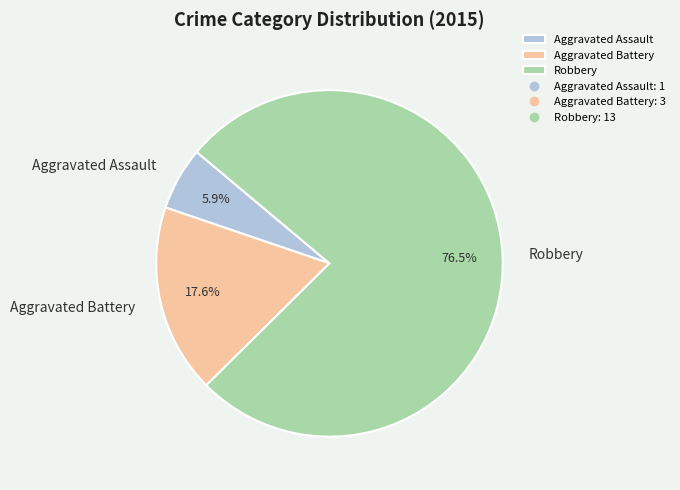

To the nearest percent, what is the combined percentage of Aggravated Battery and Aggravated Assault?

24%